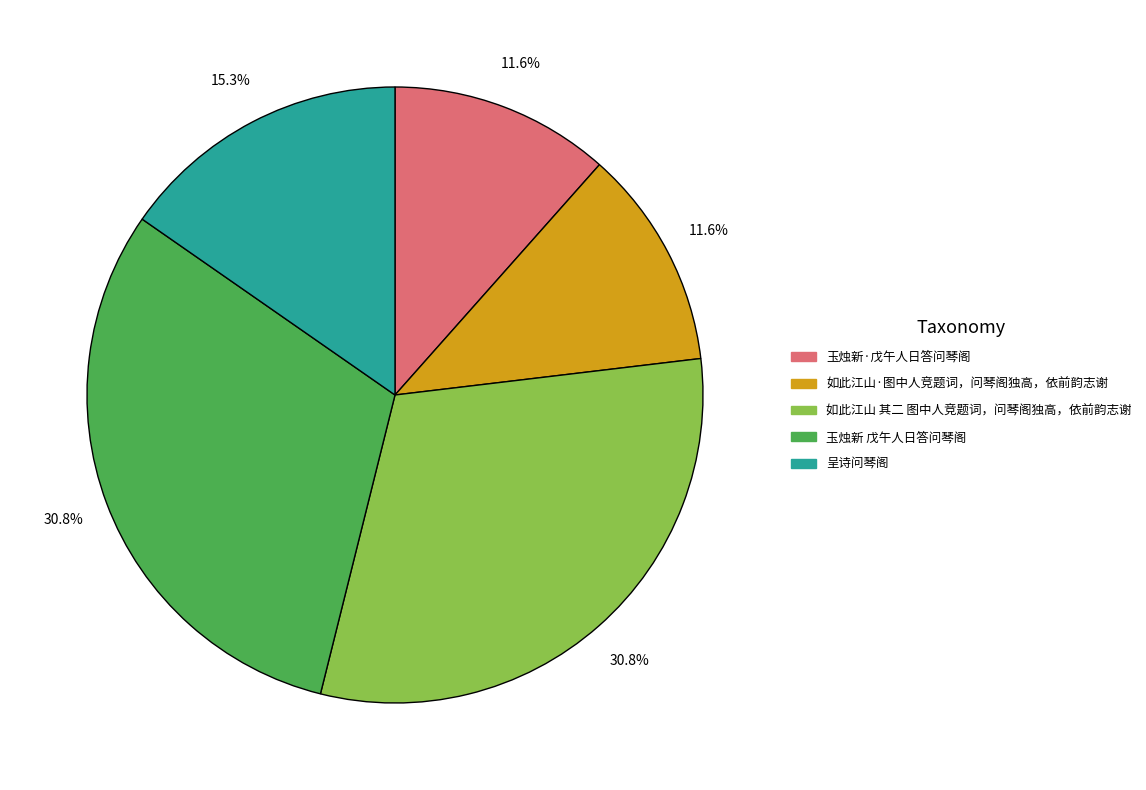

The 玉烛新·戊午人日答问琴阁 slice represents 3% of the pie. True or false?

False